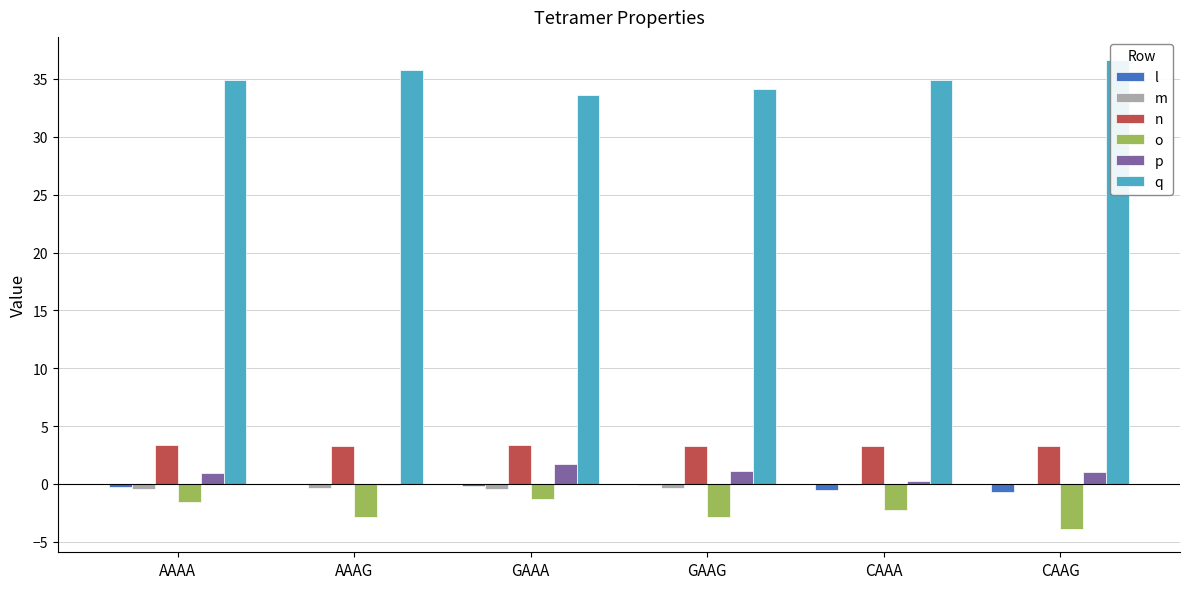

How many data points in o are less than -2?

4